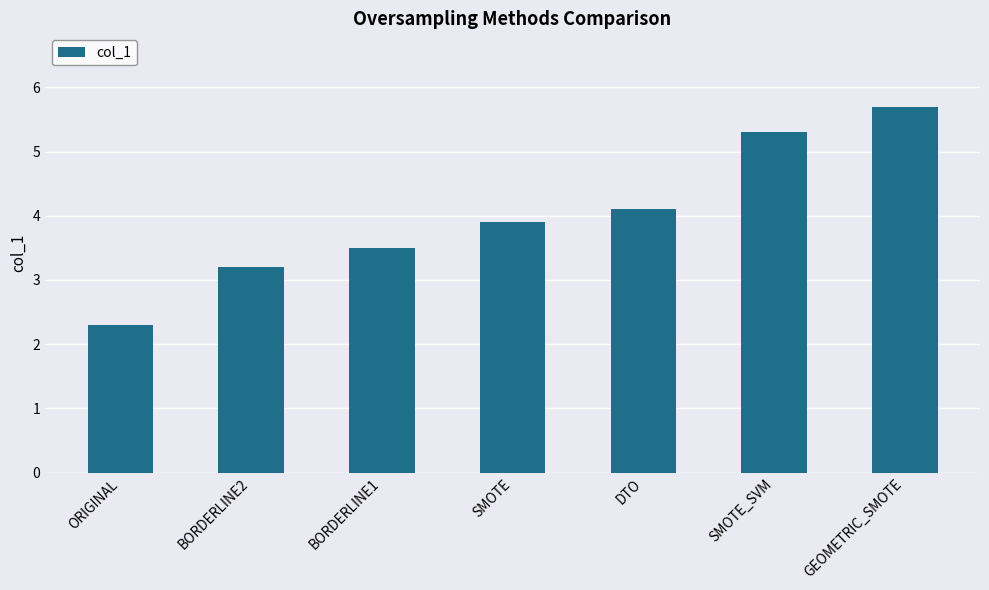

Is it true that the value at DTO is 1.8?

False